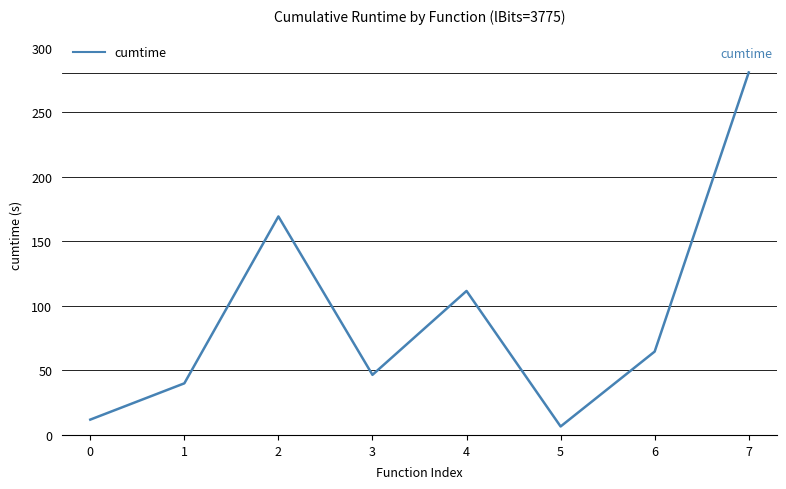

How many interior local valleys (lower than both neighbors) does the data have?

2